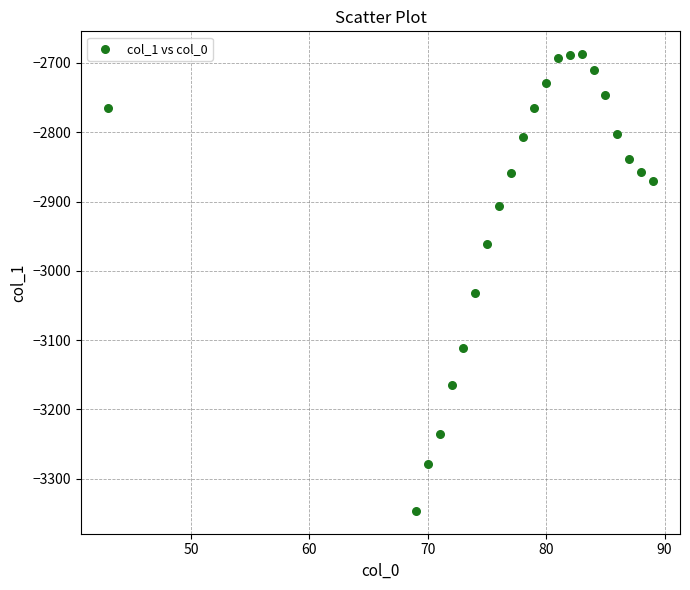

What is the range of Y values (max minus min)?

658.9